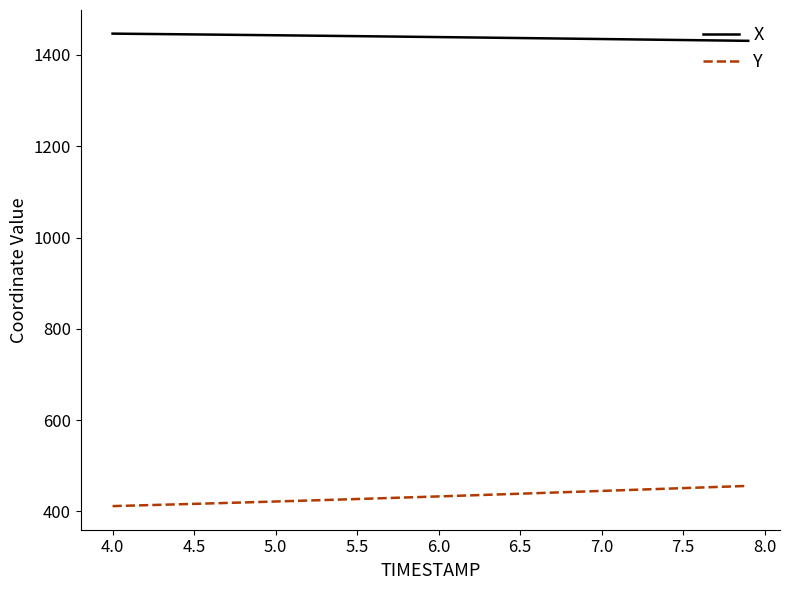

True or false: X and Y cross at least once.

False